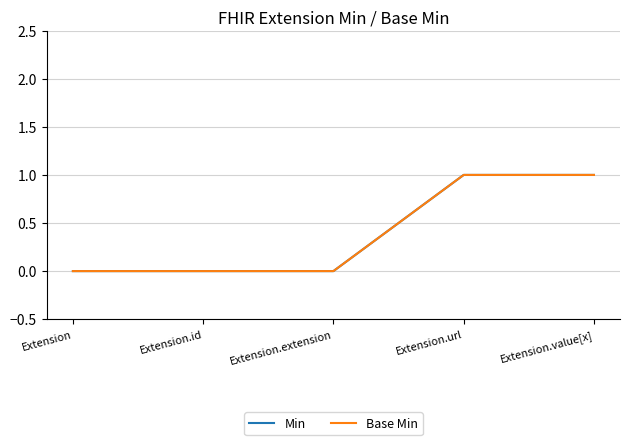

True or false: Min has a value of 1 at Extension.value[x].

True